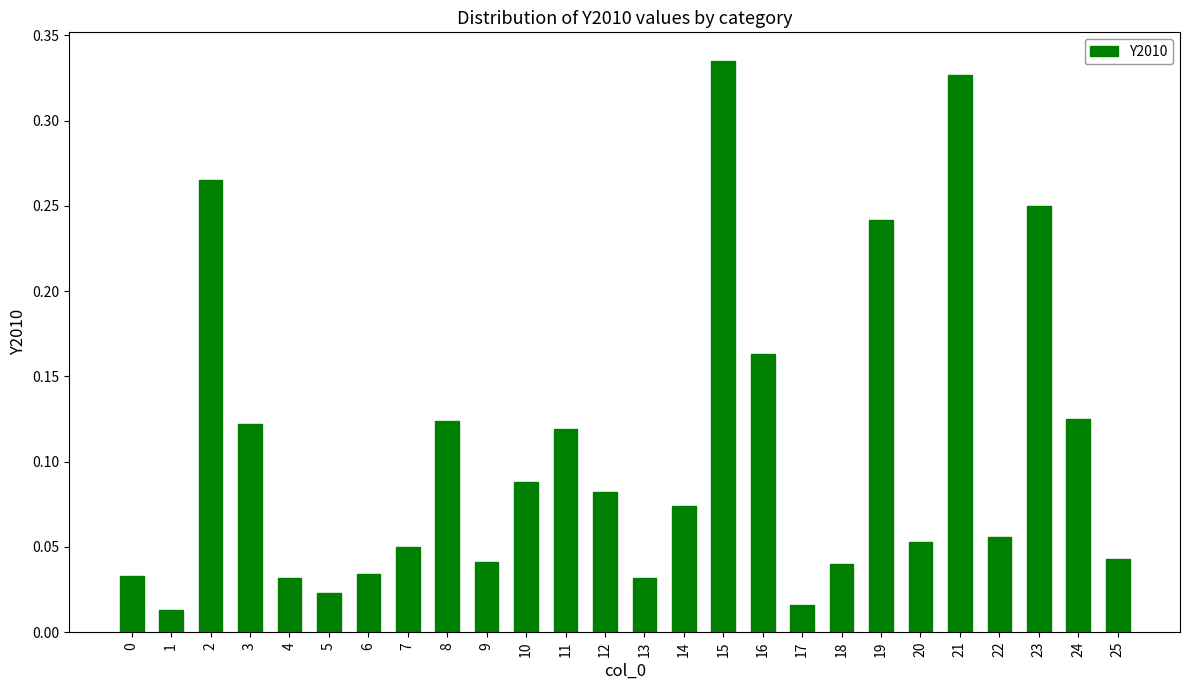

Which label corresponds to the largest value in the chart?

15